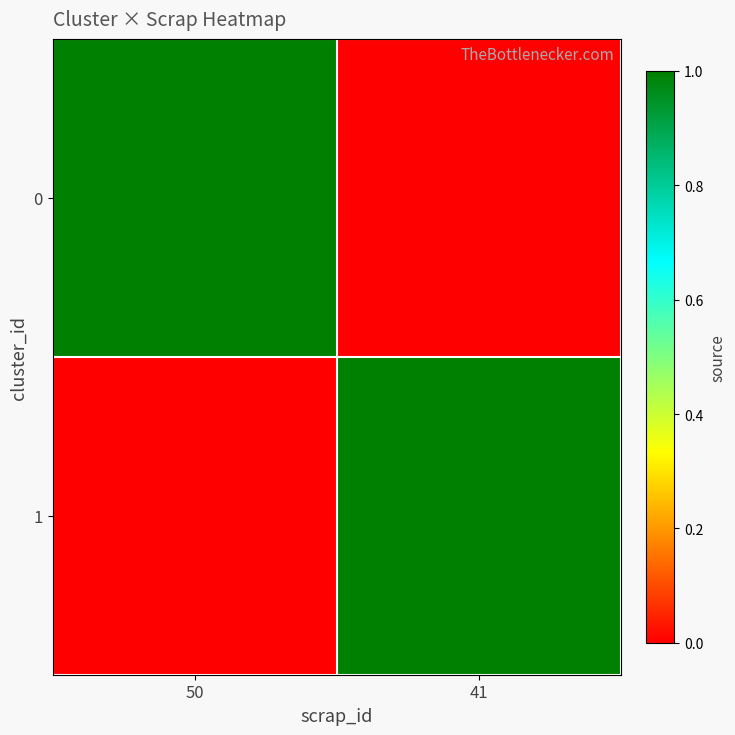

List the series in order of their peak value, highest first.

0, 1